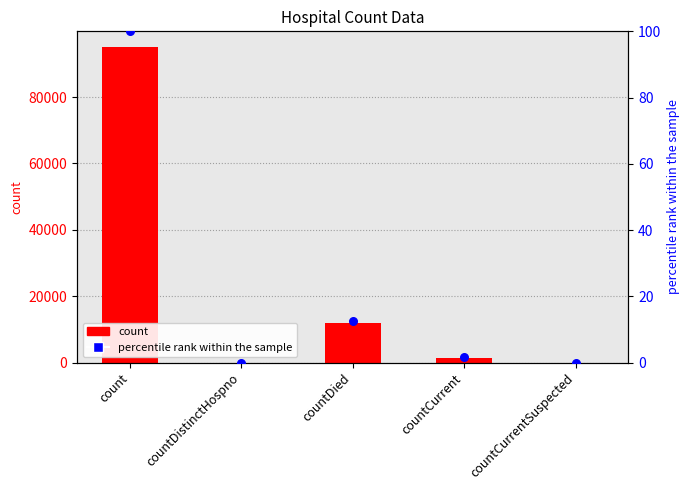

Which series has the largest Y range (max minus min)?

count